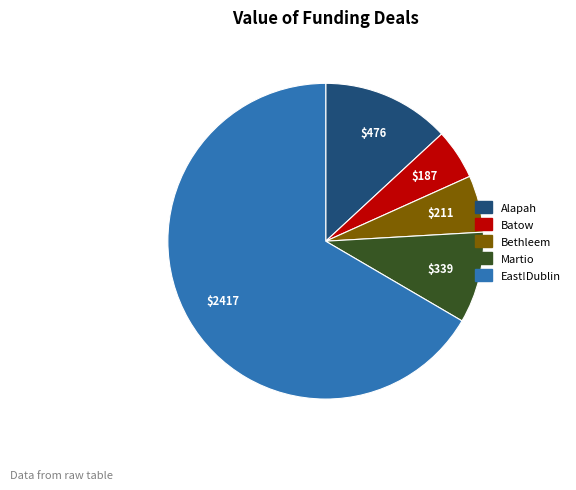

Approximately how many times larger is the value at Batow compared to Martio?

0.6